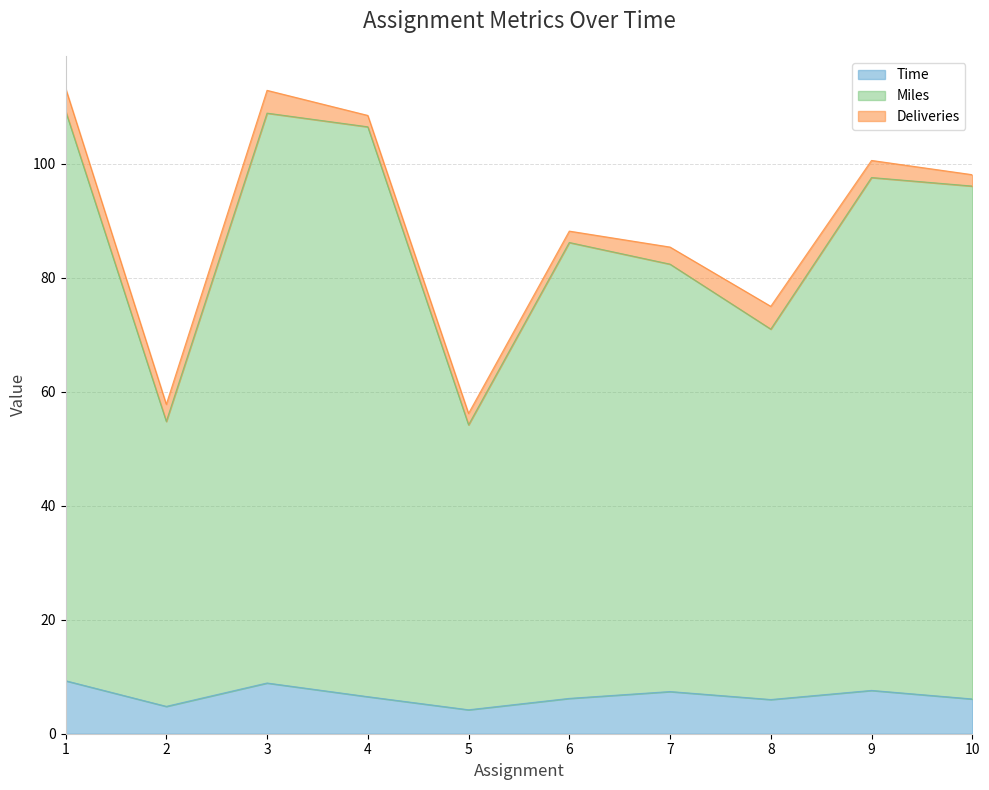

How many values in the Time series exceed 6?

7